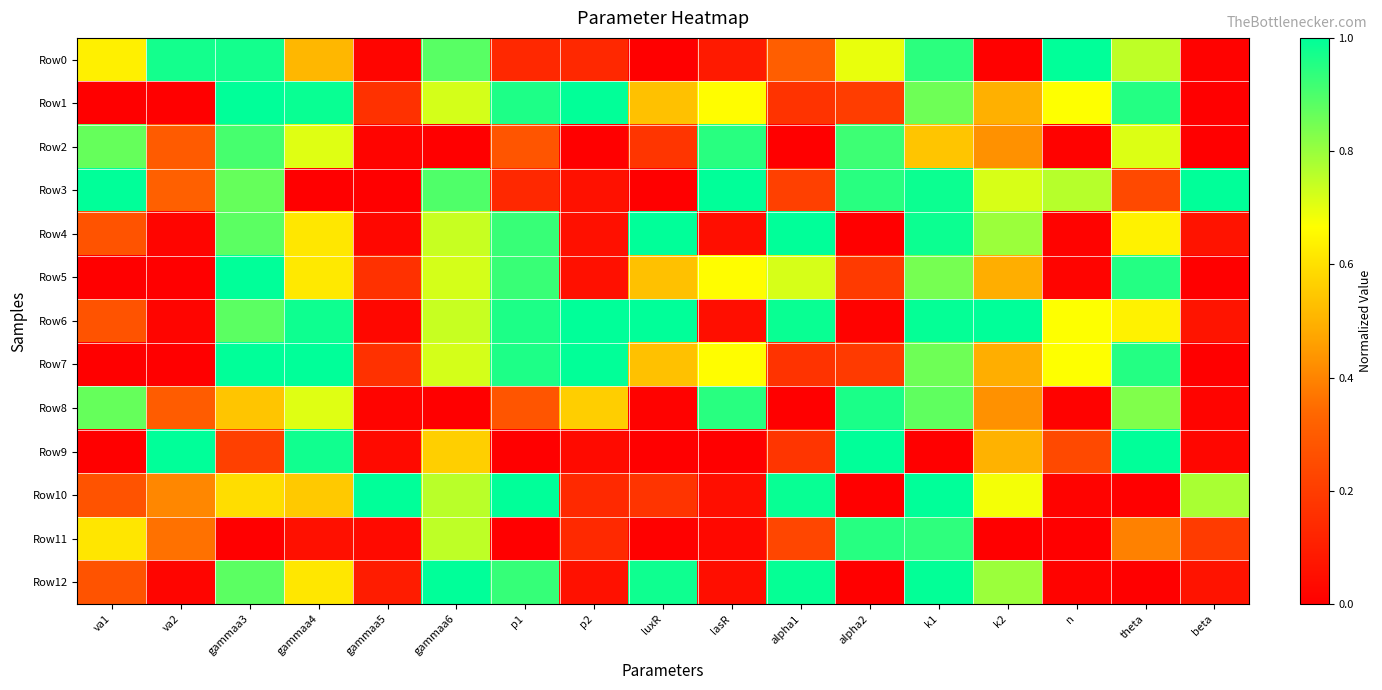

At va1, list the series in order from largest to smallest.

Row3, Row2, Row8, Row0, Row11, Row4, Row6, Row10, Row12, Row1, Row5, Row7, Row9